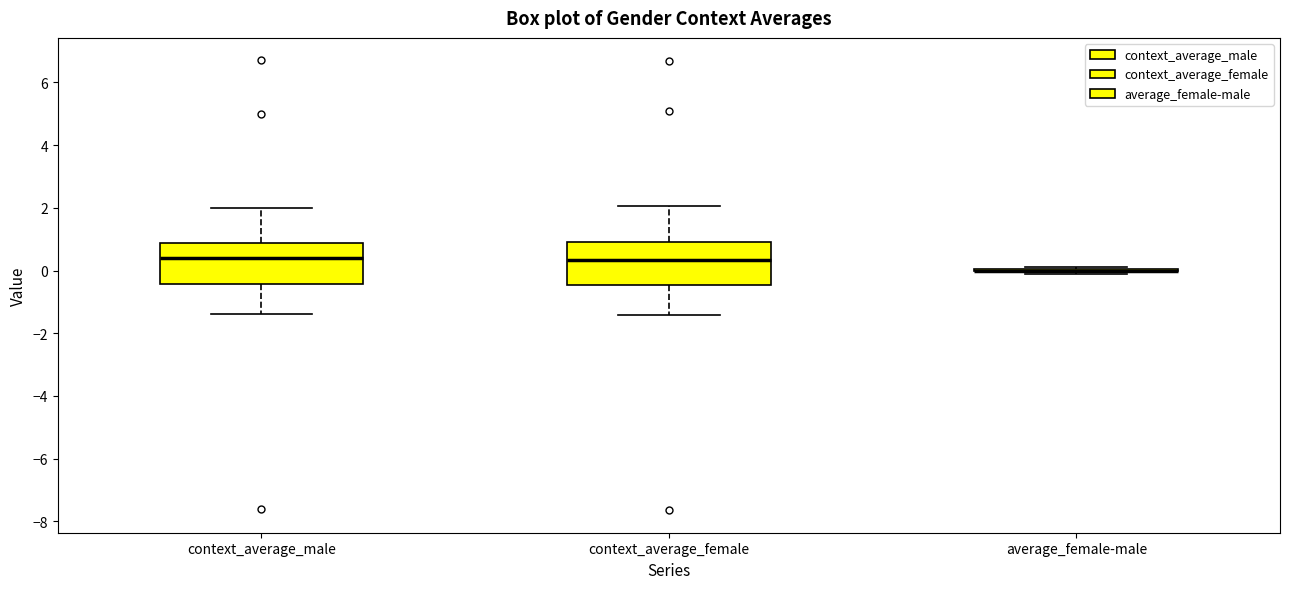

Where is the upper edge of the box for context_average_male on the y-axis? The values are not printed on the chart, so give them approximately, as read against the axis.

0.8